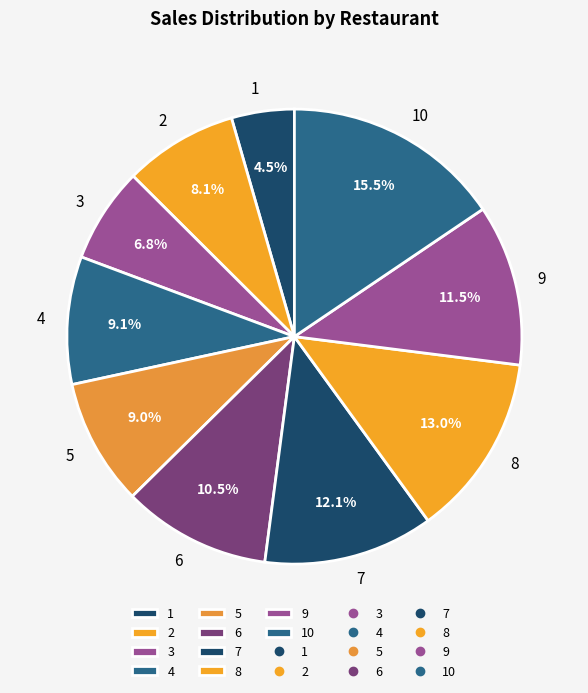

What portion of the pie excludes 9?

88.5%